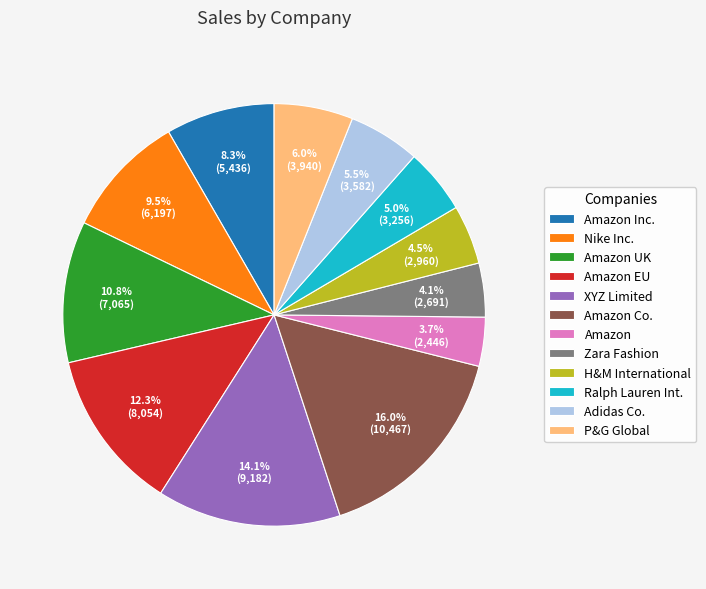

Which slice is the largest?

Amazon Co.